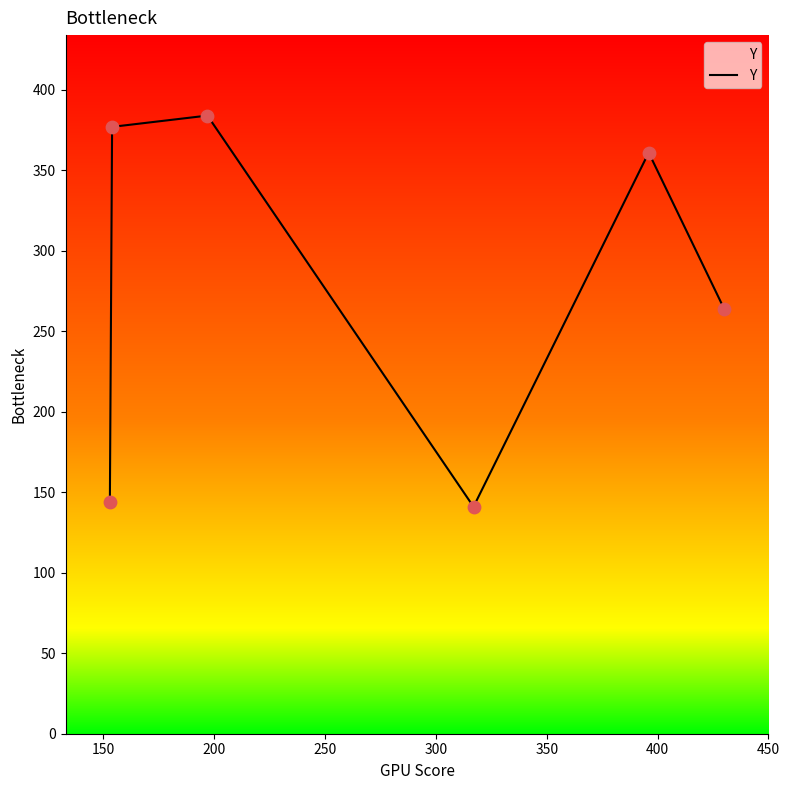

True or false: the data has more than 1 interior local peaks.

True